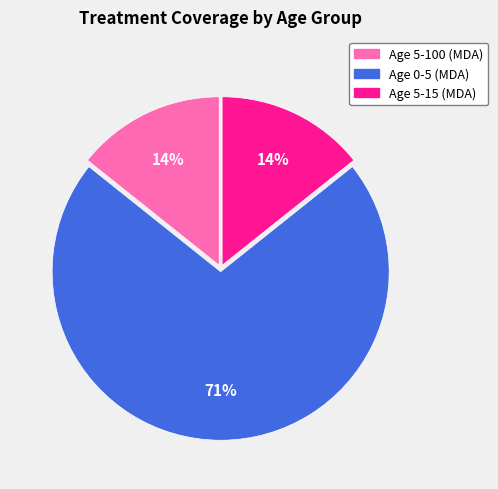

Is Age 5-100 (MDA) the majority of the pie?

No